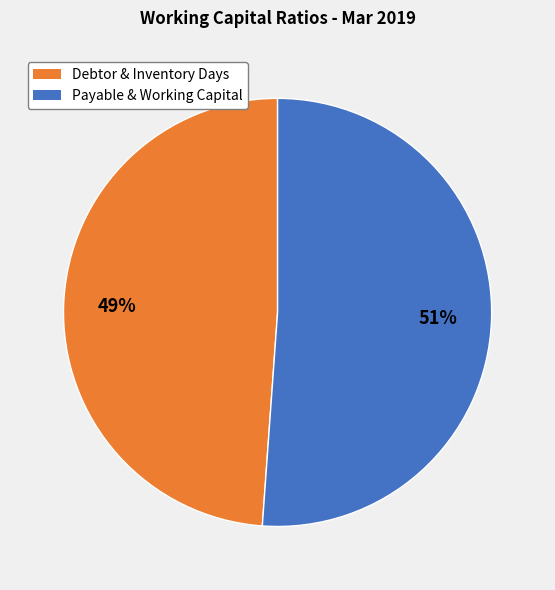

To the nearest percent, what is the difference between the largest and smallest slice percentages?

2%